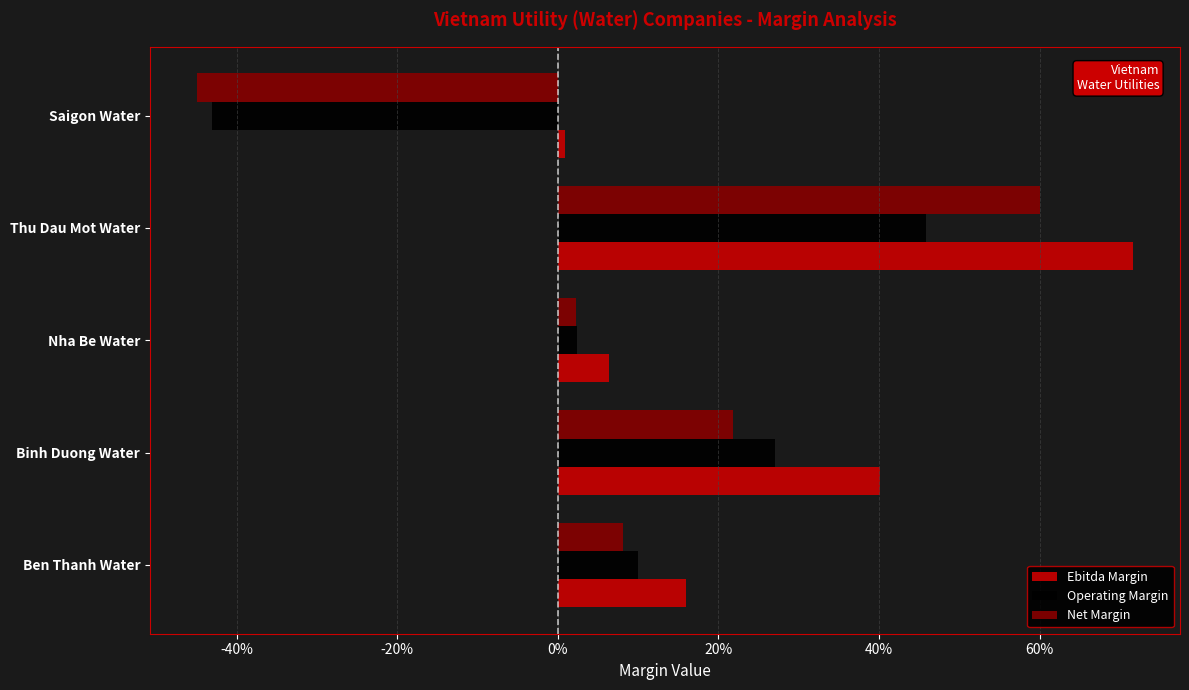

What position from the right is Saigon Water?

1